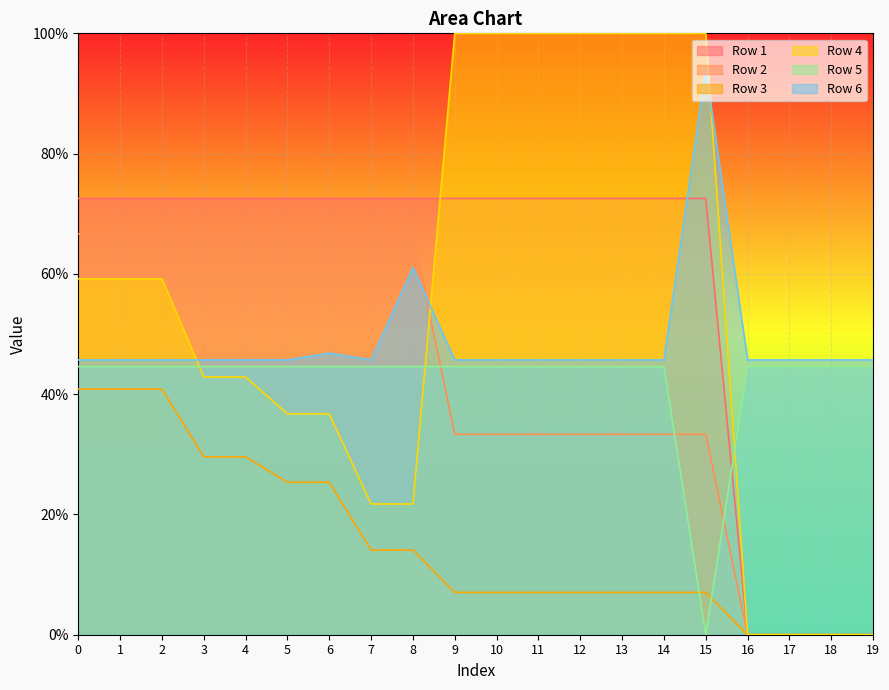

True or false: Row 2 and Row 4 intersect in this chart.

True